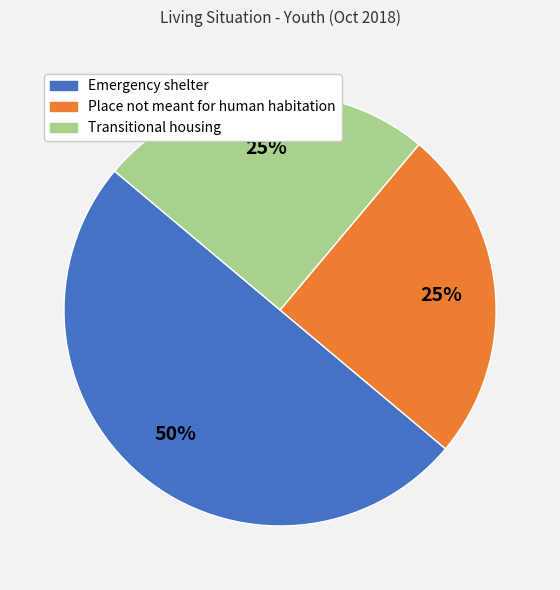

Combined, do Place not meant for human habitation and Emergency shelter account for over 50%?

Yes